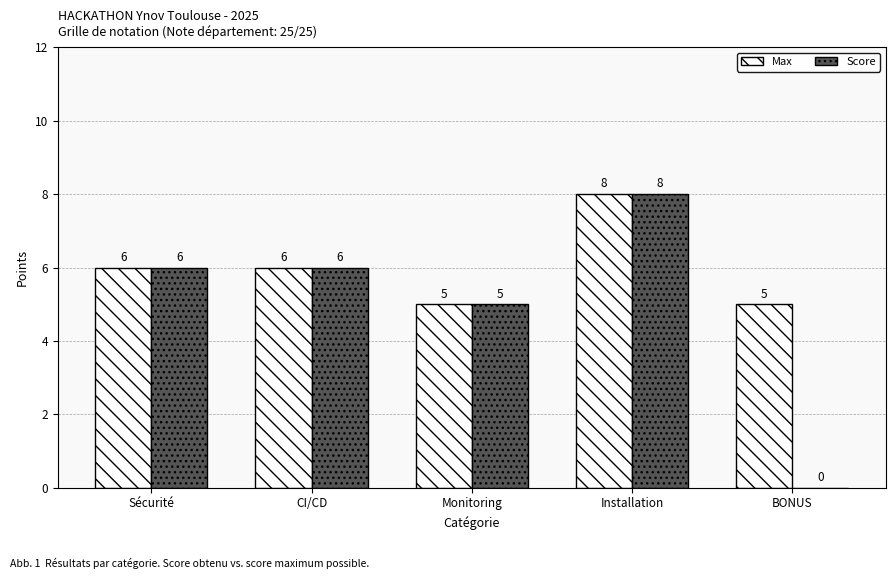

At which category is the sum across all series the highest?

Installation